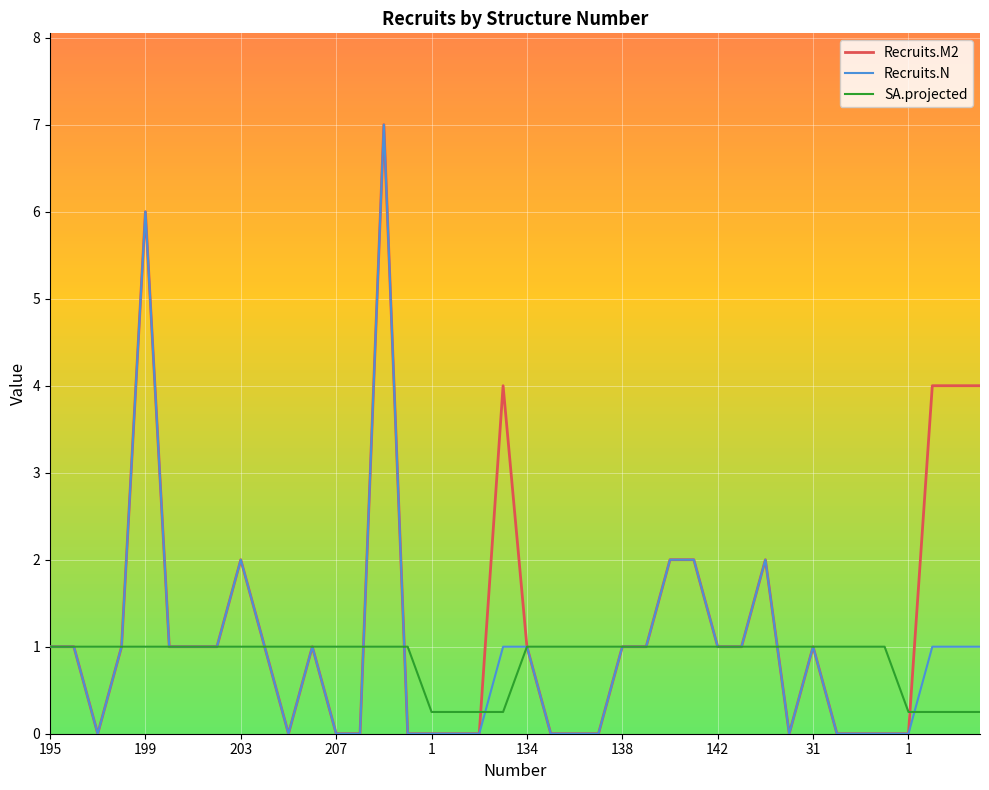

What is the difference between the maximum and second lowest values in the Recruits.M2 series?

7.0